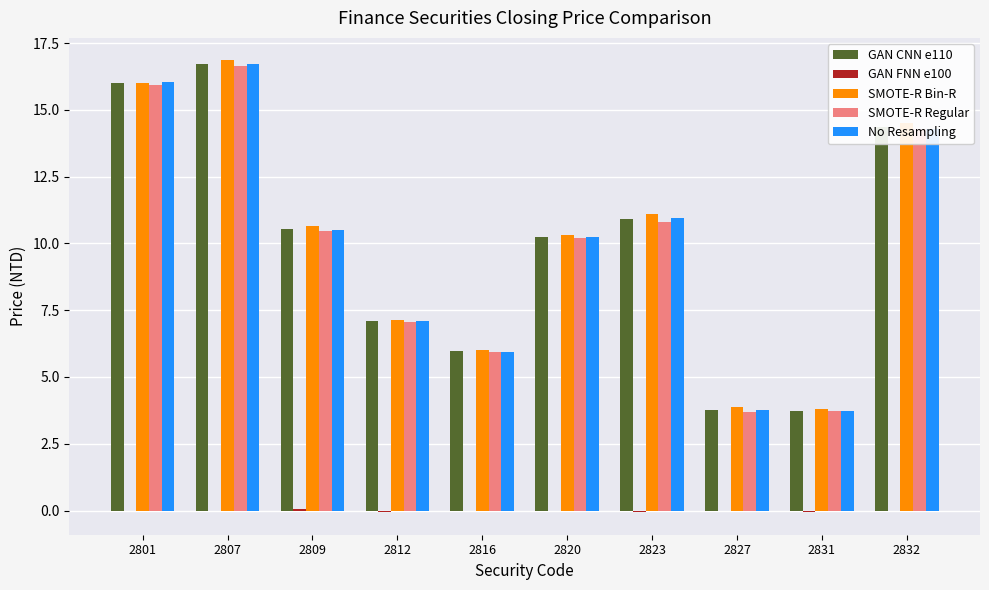

Which category has the highest value in the GAN CNN e110 series?

2807